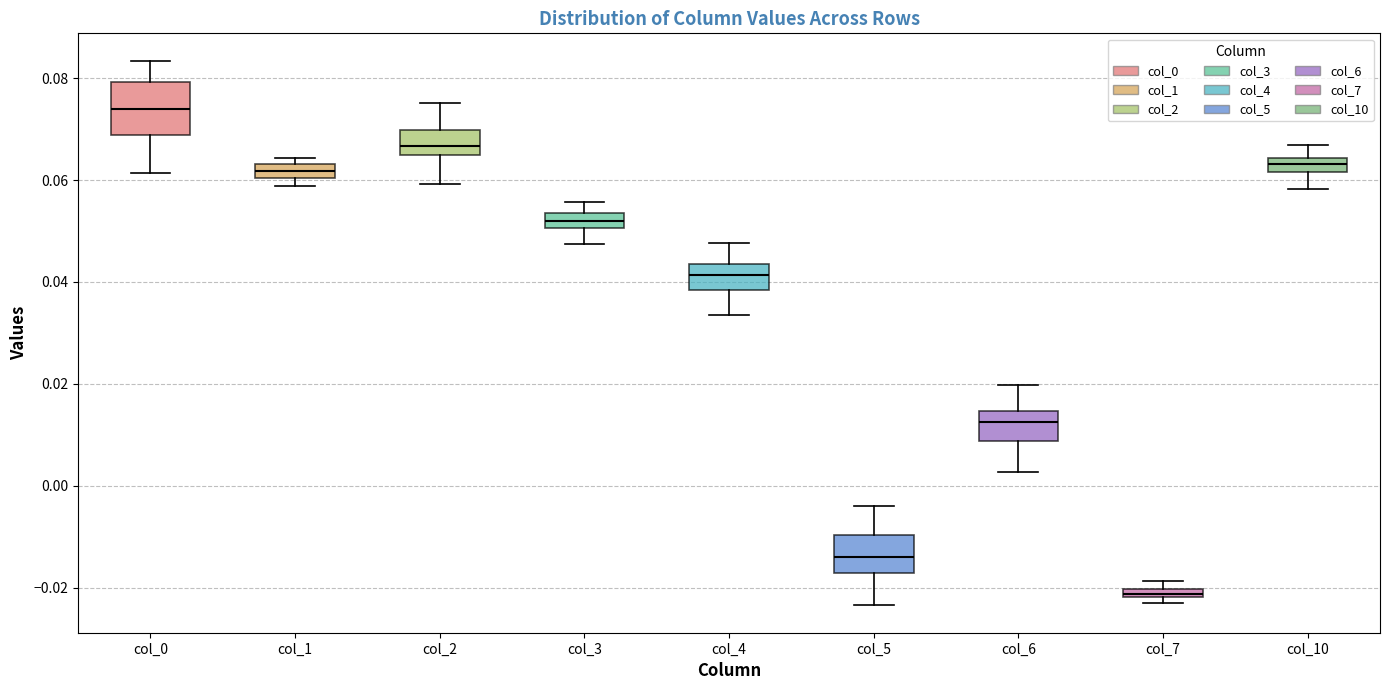

Where does the upper whisker of the box for col_2 end on the y-axis? The values are not printed on the chart, so give them approximately, as read against the axis.

0.076